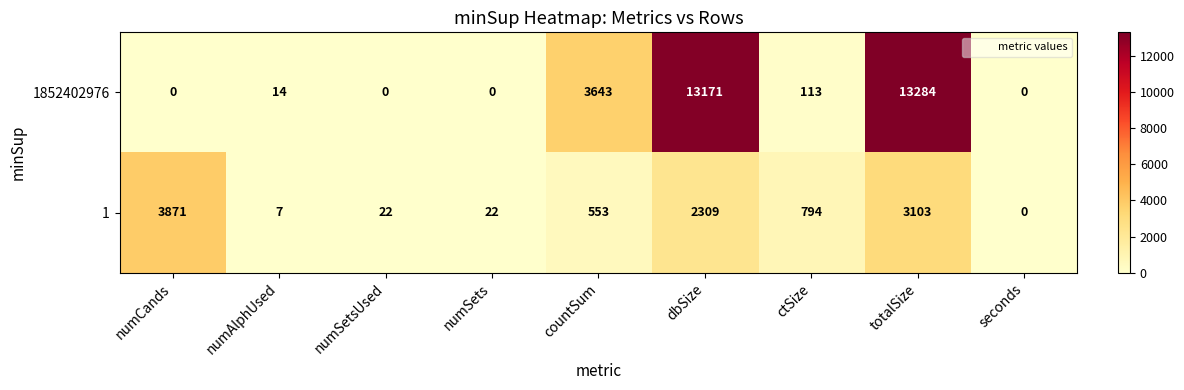

Reading right to left, what are all the values shown in this chart?

1852402976: seconds=0	totalSize=13284	ctSize=113	dbSize=13171	countSum=3643	numSets=0	numSetsUsed=0	numAlphUsed=14	numCands=0
1: seconds=0	totalSize=3103	ctSize=794	dbSize=2309	countSum=553	numSets=22	numSetsUsed=22	numAlphUsed=7	numCands=3871